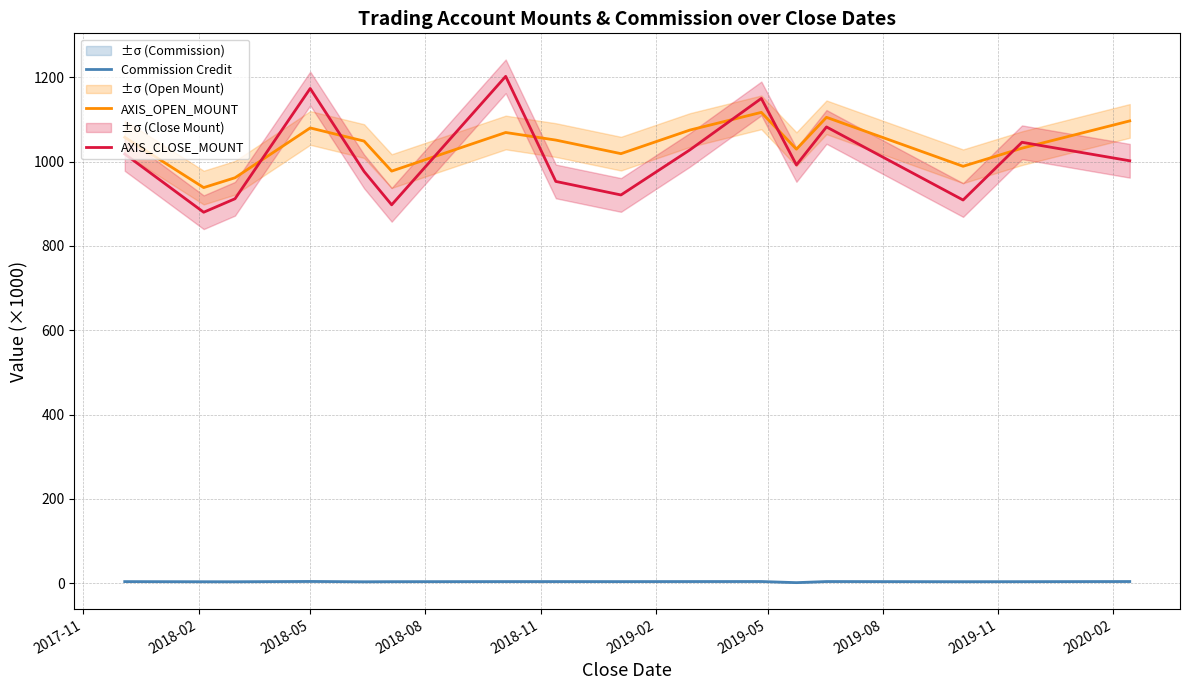

True or false: AXIS_CLOSE_MOUNT and Commission Credit intersect in this chart.

False